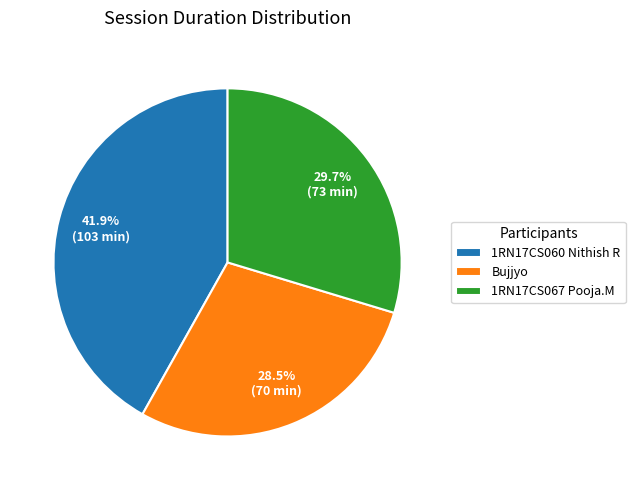

Combined, what portion of the pie is 1RN17CS067 Pooja.M and 1RN17CS060 Nithish R?

71.5%